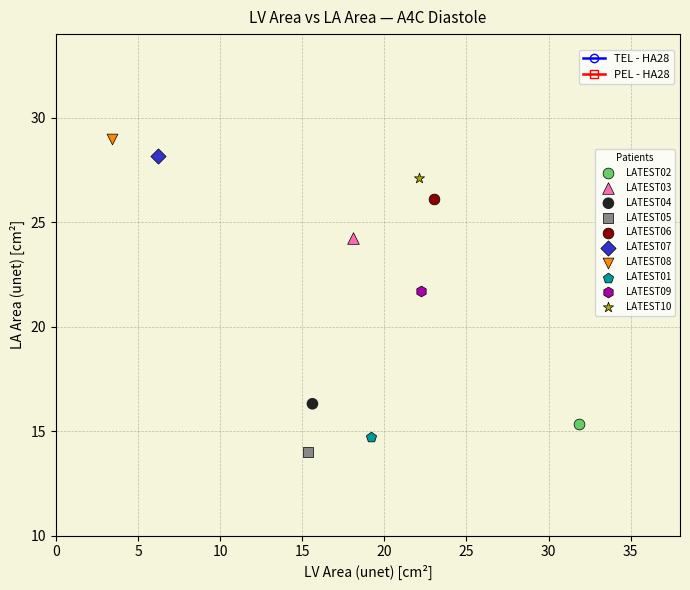

Which series contains the highest Y value?

LATEST08